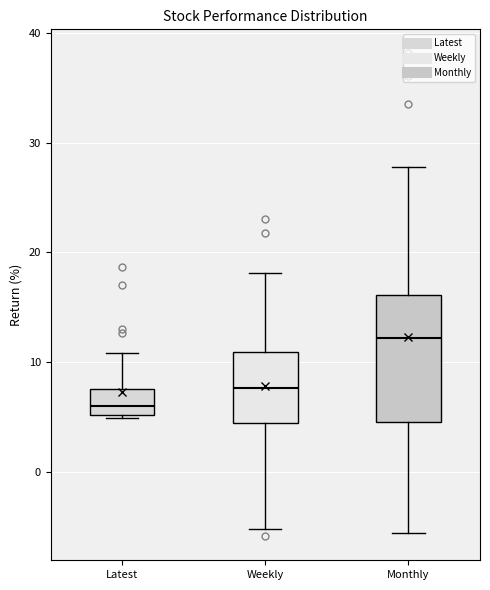

Reading left to right, read every box against the y-axis: the position of its median line, the range the box covers, and the ends of its whiskers. The values are not printed on the chart, so give them approximately, as read against the axis.

Latest: median 6, box 5 to 7, whiskers 5 to 11
Weekly: median 8, box 4 to 11, whiskers -5 to 18
Monthly: median 12, box 5 to 16, whiskers -6 to 28